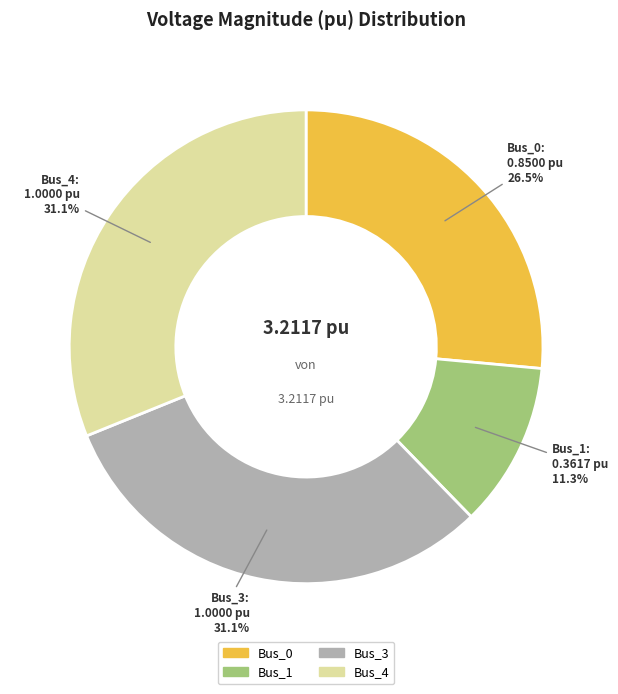

Does Bus_1 represent more than half of the total?

No